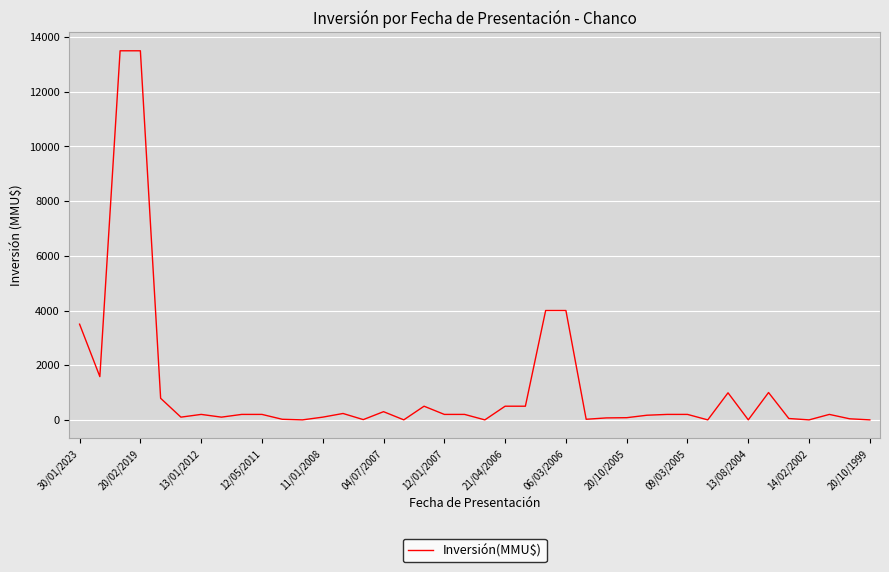

What is the difference between the maximum and minimum values?

13500